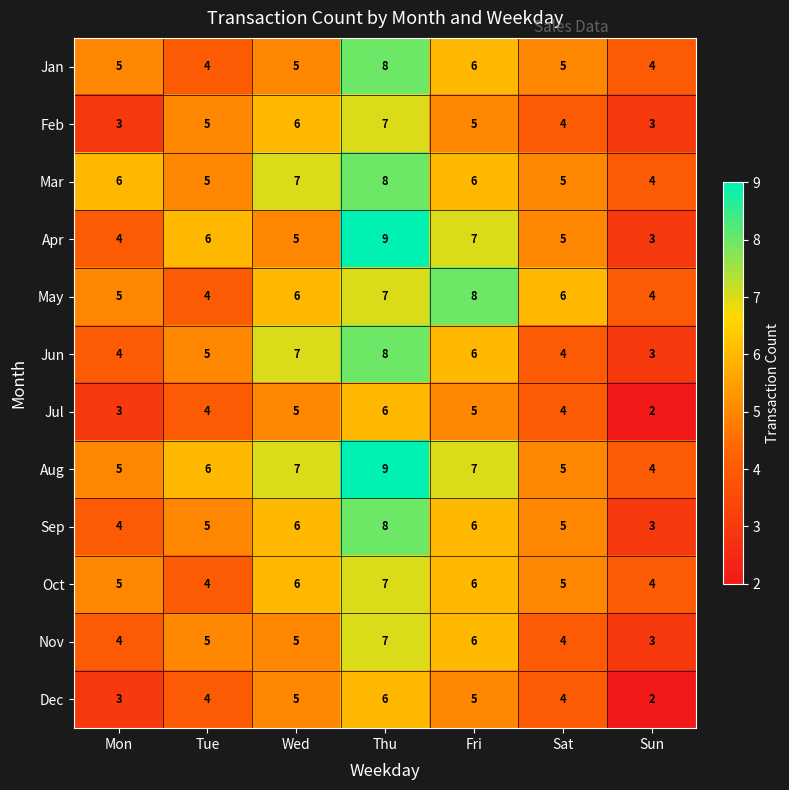

How many Apr values are between 4 and 7?

5